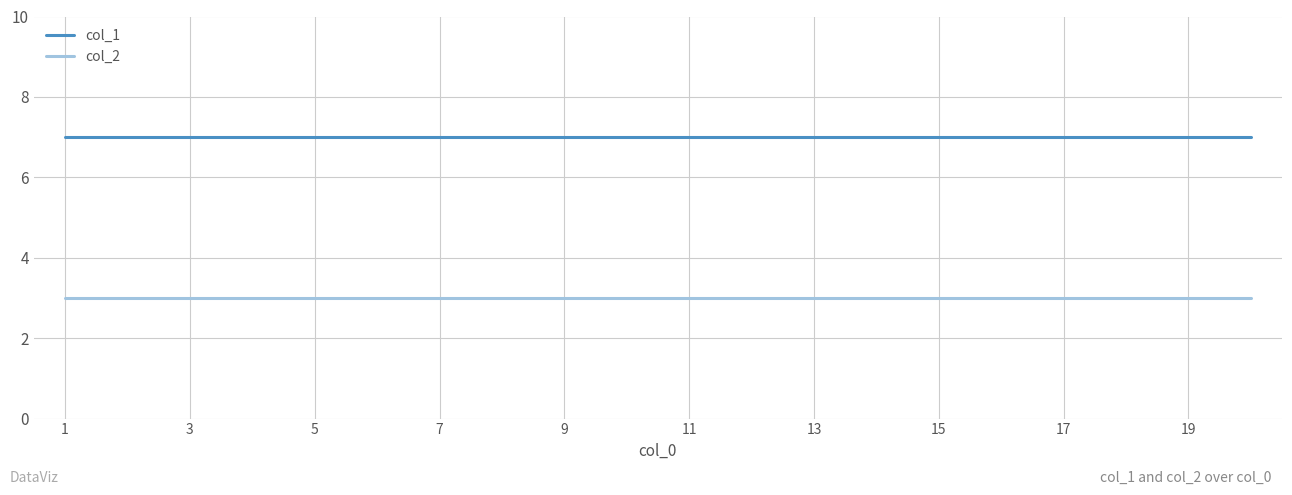

Which series has the largest total across all categories?

col_1